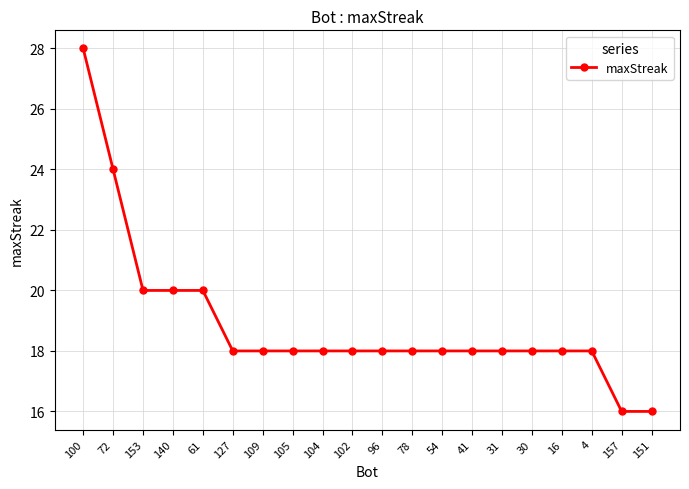

What is the difference between the values at 151 and 31?

2